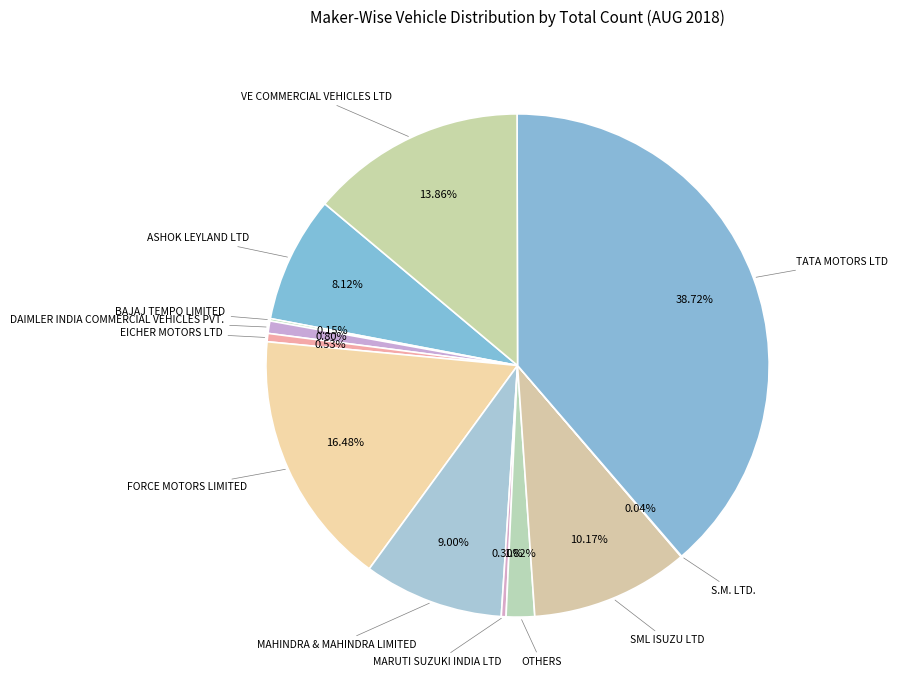

Does any single category account for the majority?

No